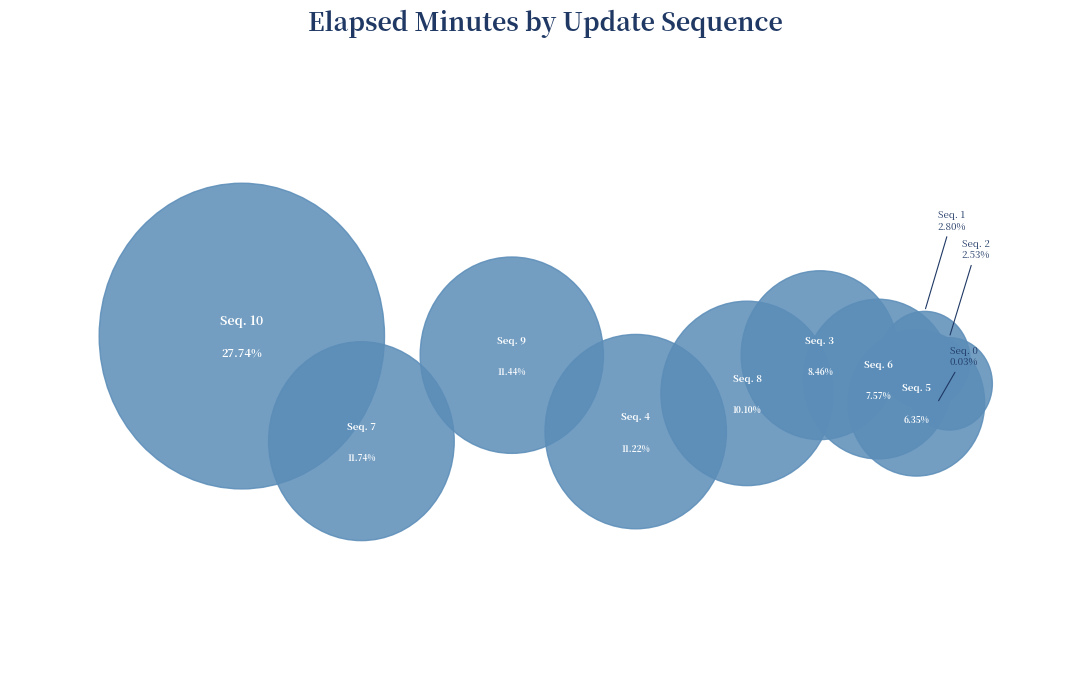

To the nearest percent, what is the combined percentage of 3 and 9?

20%